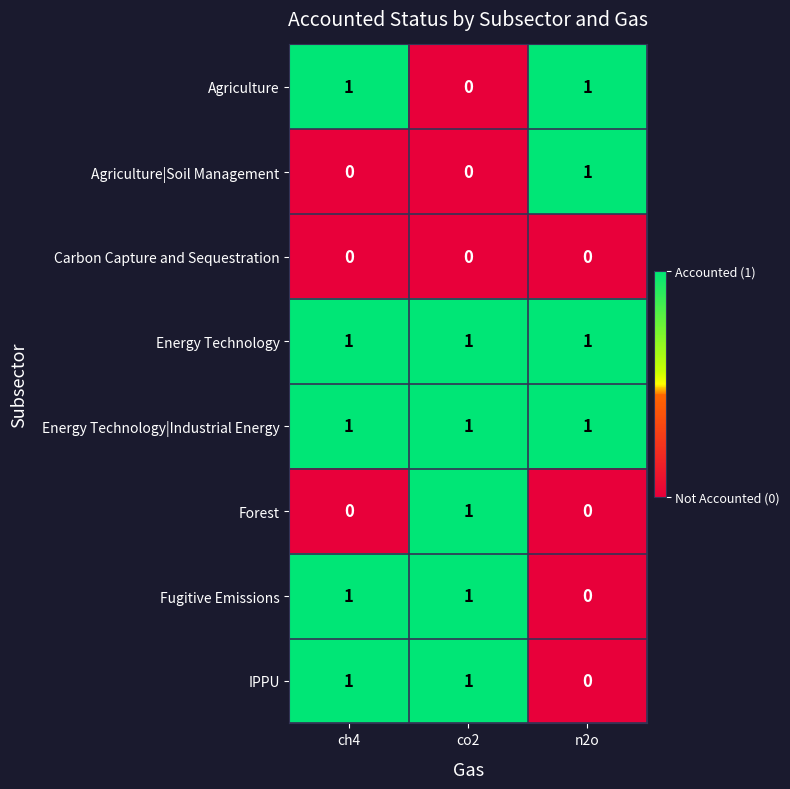

The value of Energy Technology at ch4 is 0. True or false?

False